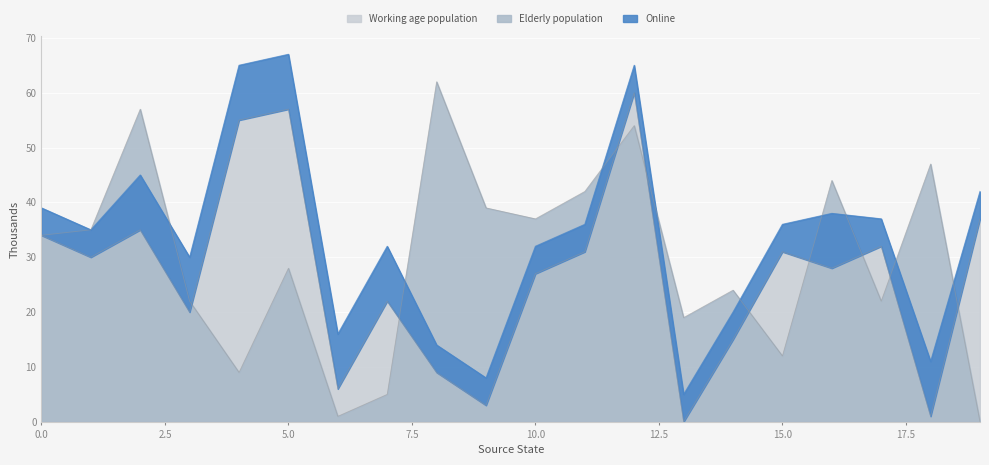

True or false: Elderly population has more than 1 points higher than both neighbors.

True